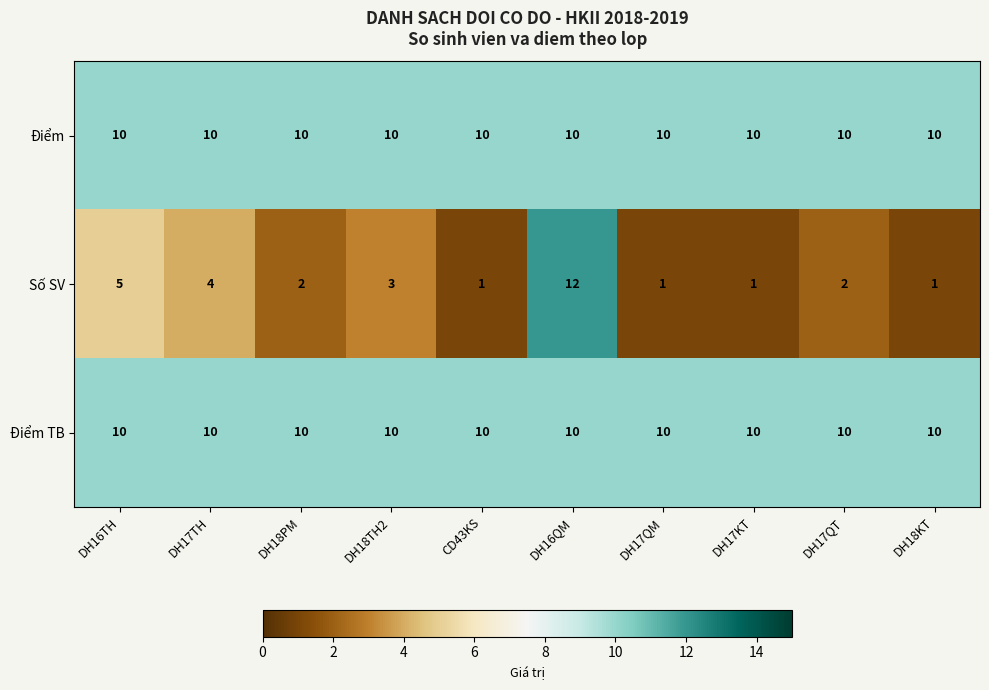

What is the smallest value displayed?

1